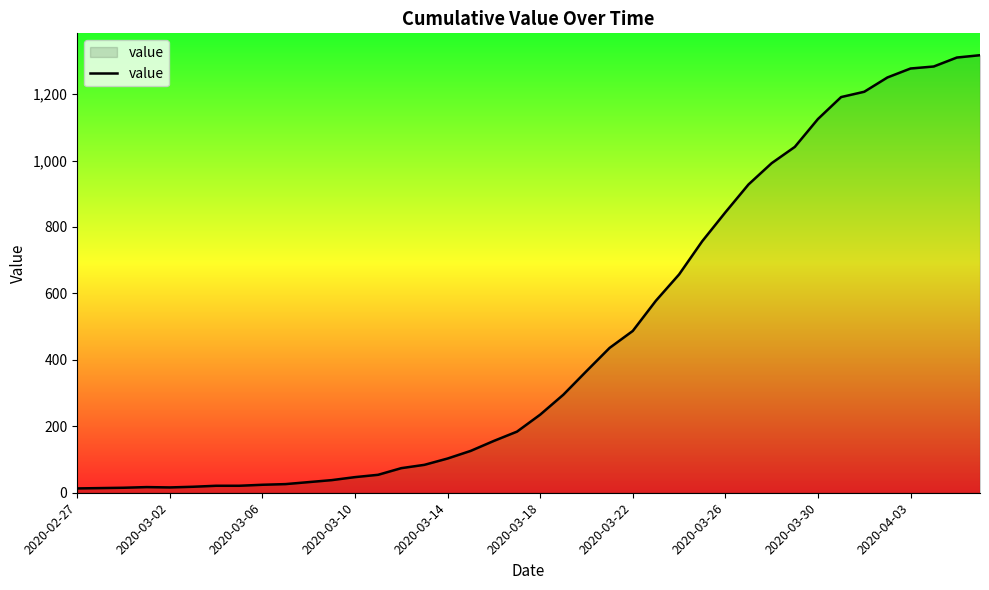

What is the greatest value displayed?

1317